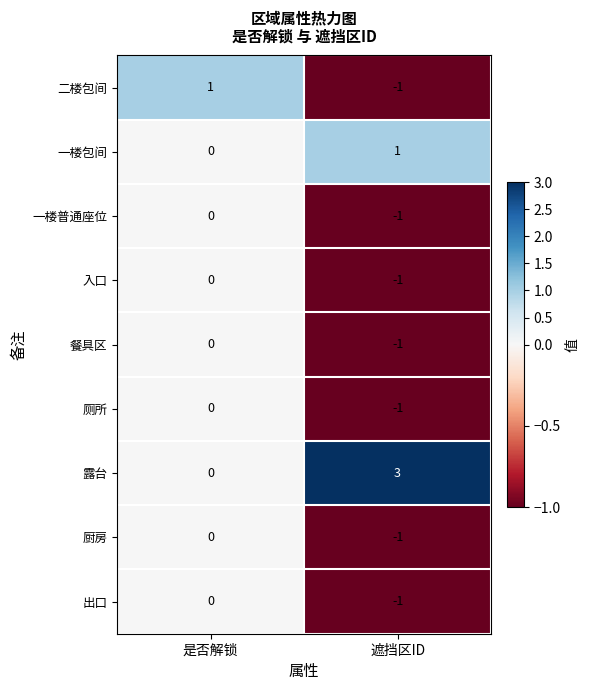

Which series has the largest total across all categories?

露台